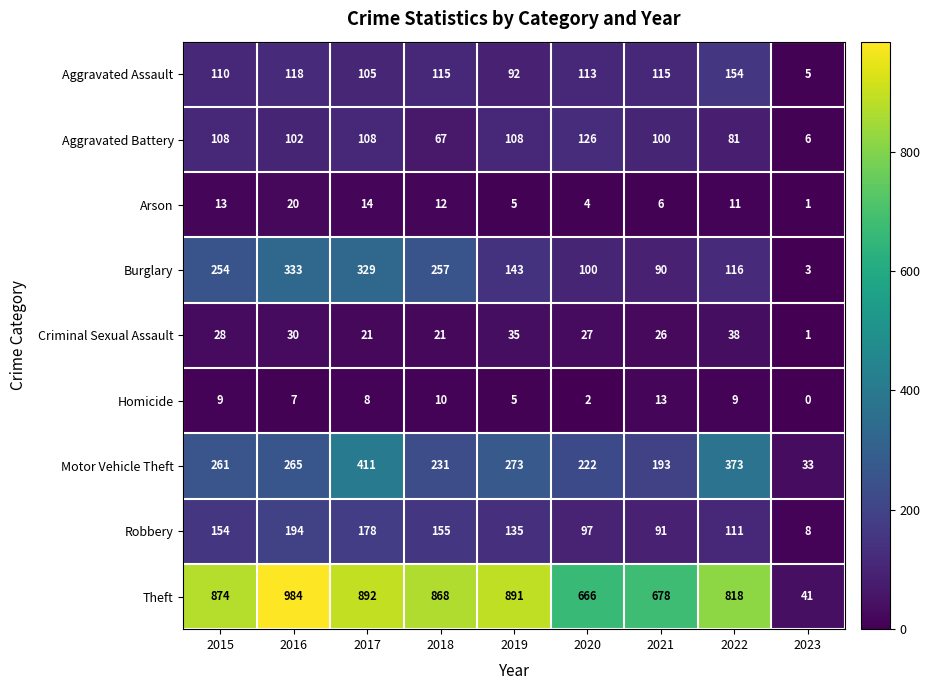

At which label is Robbery closest to 101?

2020